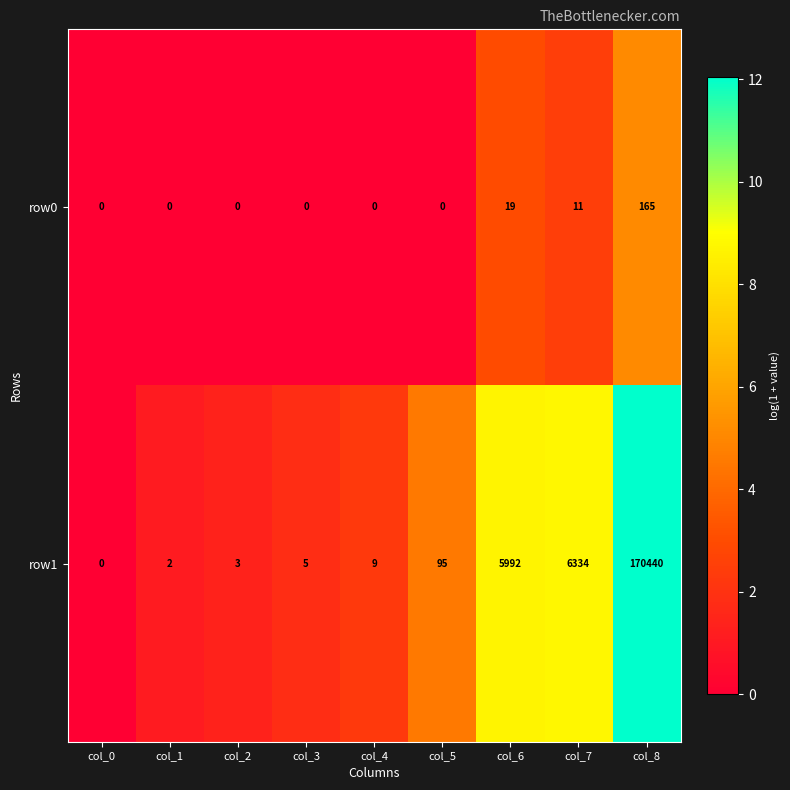

Which series has the widest spread of values?

row1